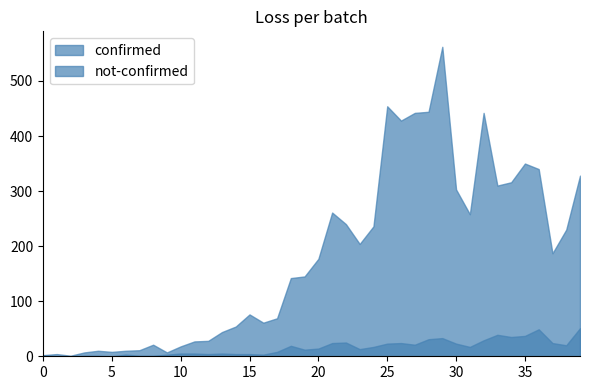

Reading right to left, what are all the values shown in this chart?

confirmed: 2020-04-06=328	2020-04-05=230	2020-04-04=187	2020-04-03=340	2020-04-02=350	2020-04-01=316	2020-03-31=310	2020-03-30=442	2020-03-29=258	2020-03-28=303	2020-03-27=562	2020-03-26=444	2020-03-25=442	2020-03-24=428	2020-03-23=454	2020-03-22=236	2020-03-21=204	2020-03-20=240	2020-03-19=261	2020-03-18=177	2020-03-17=145	2020-03-16=142	2020-03-15=69	2020-03-14=61	2020-03-13=76	2020-03-12=54	2020-03-11=44	2020-03-10=28	2020-03-09=27	2020-03-08=18	2020-03-07=7	2020-03-06=21	2020-03-05=11	2020-03-04=10	2020-03-03=8	2020-03-02=10	2020-03-01=7	2020-02-29=1	2020-02-28=4	2020-02-27=2
not-confirmed: 2020-04-06=51	2020-04-05=20	2020-04-04=24	2020-04-03=49	2020-04-02=37	2020-04-01=35	2020-03-31=39	2020-03-30=29	2020-03-29=17	2020-03-28=23	2020-03-27=33	2020-03-26=31	2020-03-25=21	2020-03-24=24	2020-03-23=23	2020-03-22=17	2020-03-21=13	2020-03-20=25	2020-03-19=24	2020-03-18=14	2020-03-17=12	2020-03-16=19	2020-03-15=8	2020-03-14=3	2020-03-13=4	2020-03-12=4	2020-03-11=5	2020-03-10=4	2020-03-09=5	2020-03-08=5	2020-03-07=3	2020-03-06=1	2020-03-05=1	2020-03-04=3	2020-03-03=0	2020-03-02=1	2020-03-01=1	2020-02-29=0	2020-02-28=0	2020-02-27=2